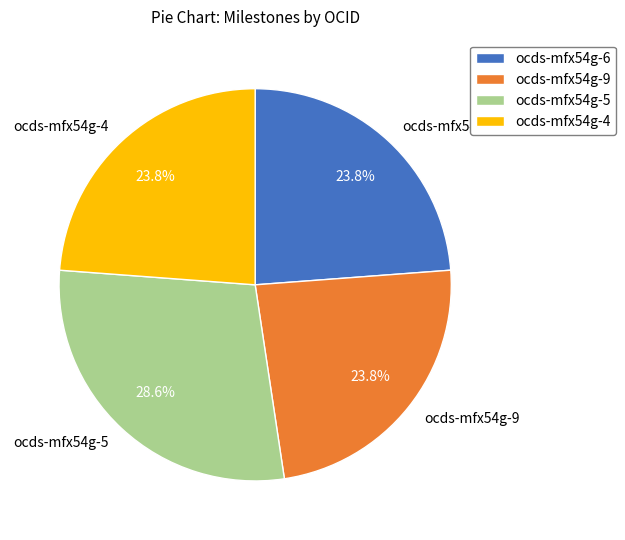

How many segments does this pie chart have?

4